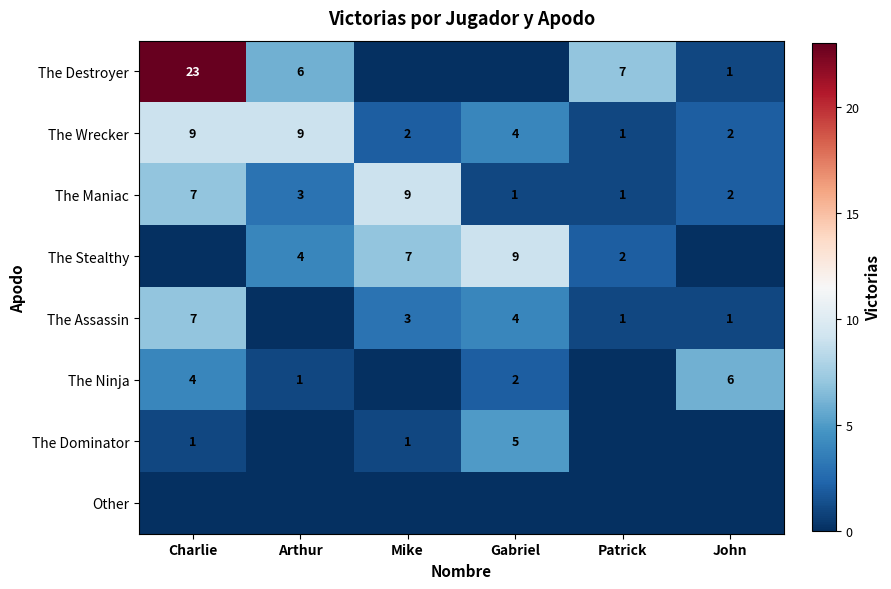

At how many categories does at least one series exceed 21?

1